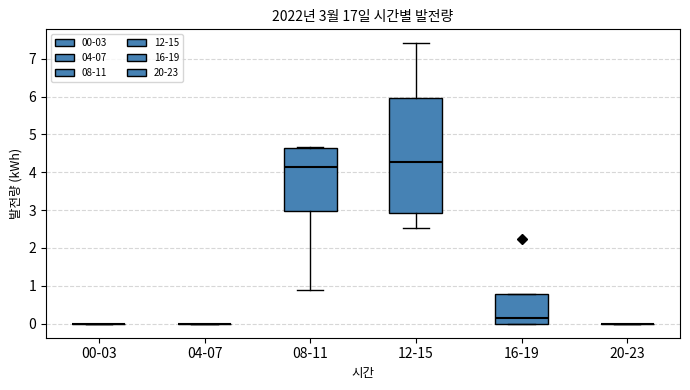

Comparing the boxes themselves (not the whiskers), which one is the tallest?

12-15